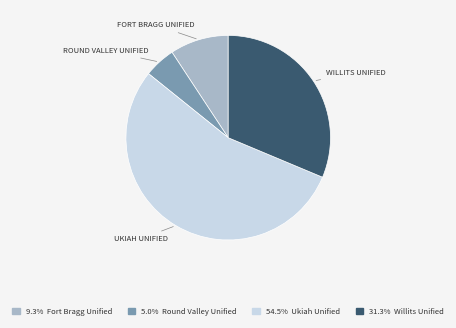

Is there a majority slice in this chart?

Yes